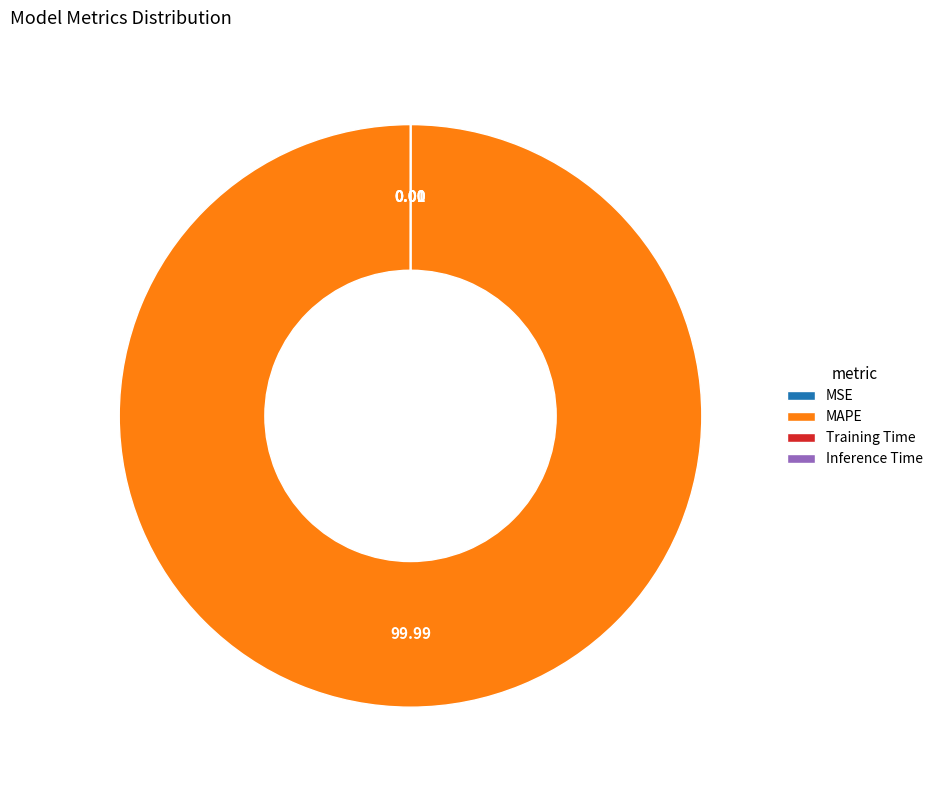

True or false: MAPE accounts for 87% of the total.

False